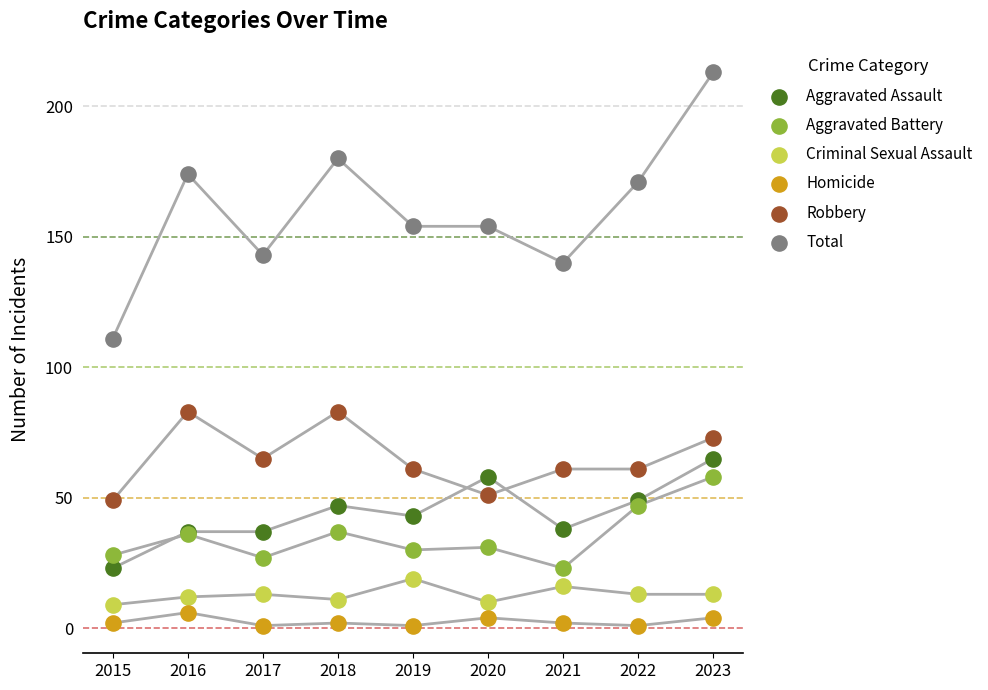

Which series reaches the maximum Y coordinate?

Total